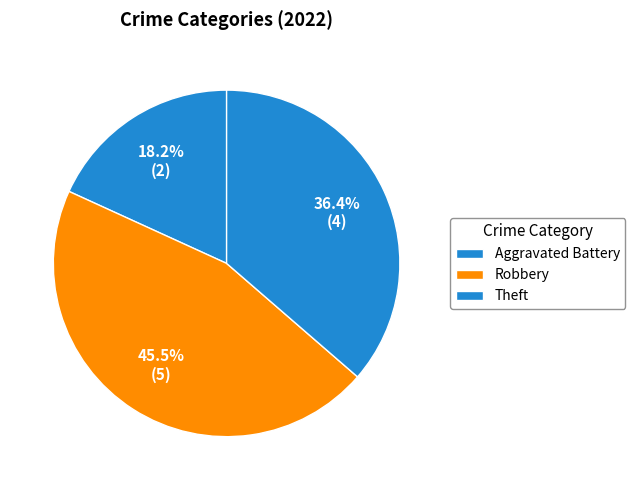

Approximately how many times larger is the value at Theft compared to Robbery?

0.8